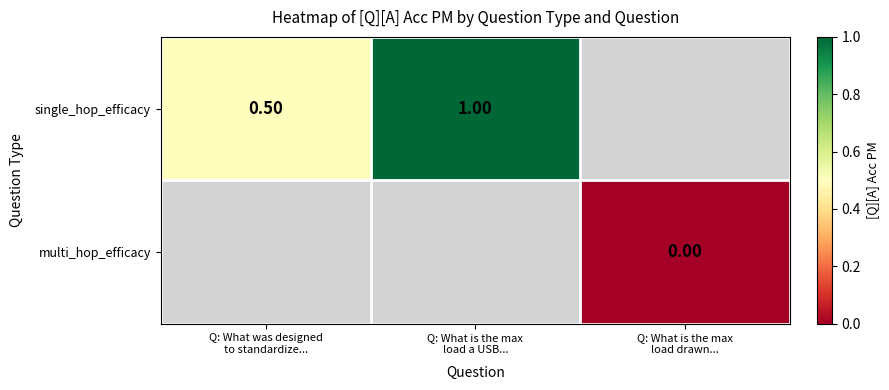

How many series are shown in this chart?

2